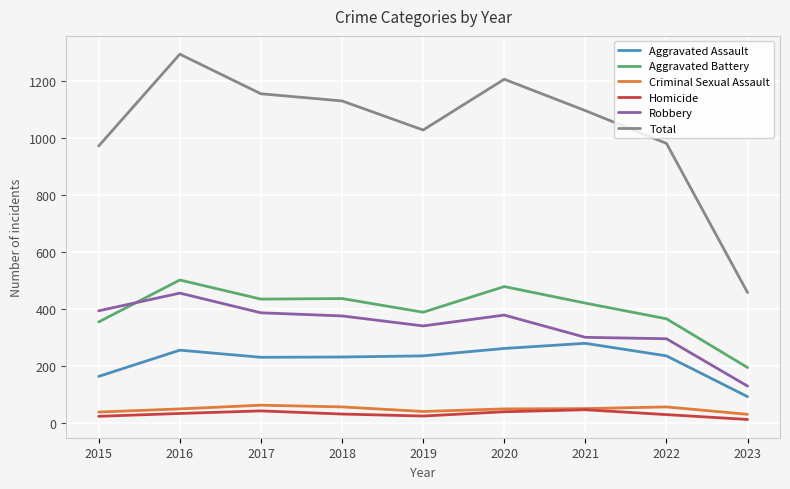

The Aggravated Battery series shows 247 at 2022. True or false?

False